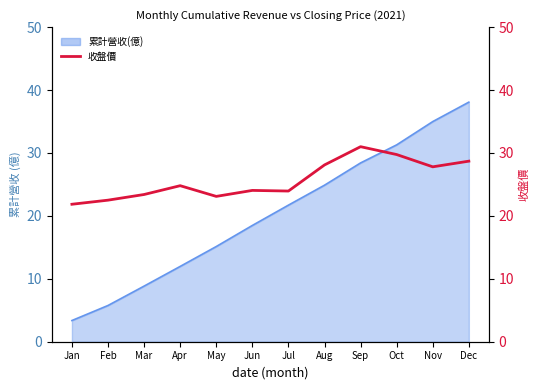

How many interior local peaks (higher than both neighbors) does the data have?

3